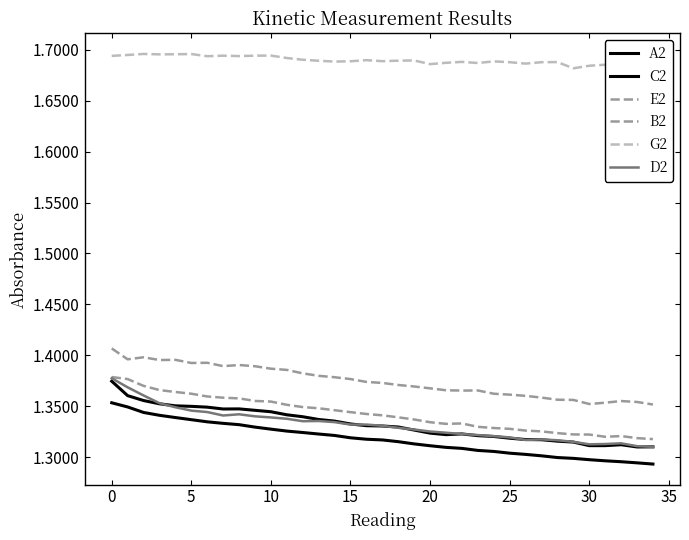

Is this an area chart (filled region under the line)?

No